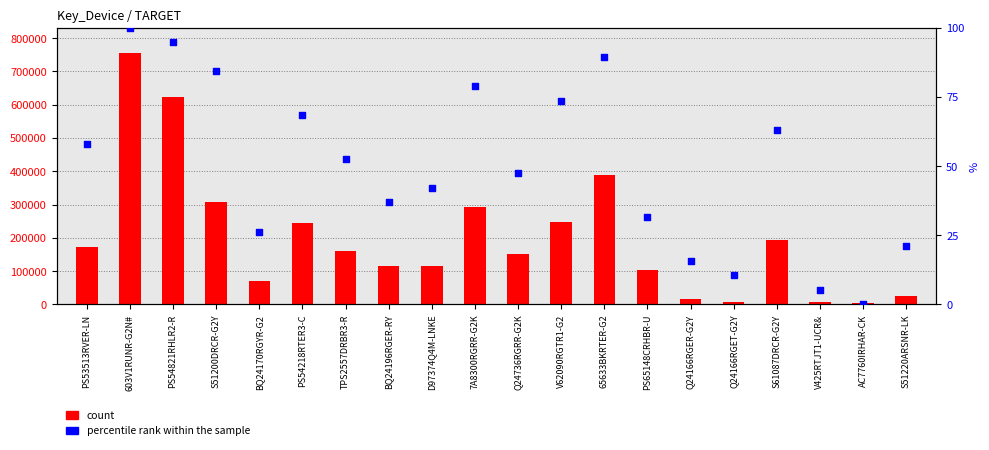

Which series contains the lowest Y value?

percentile rank within the sample